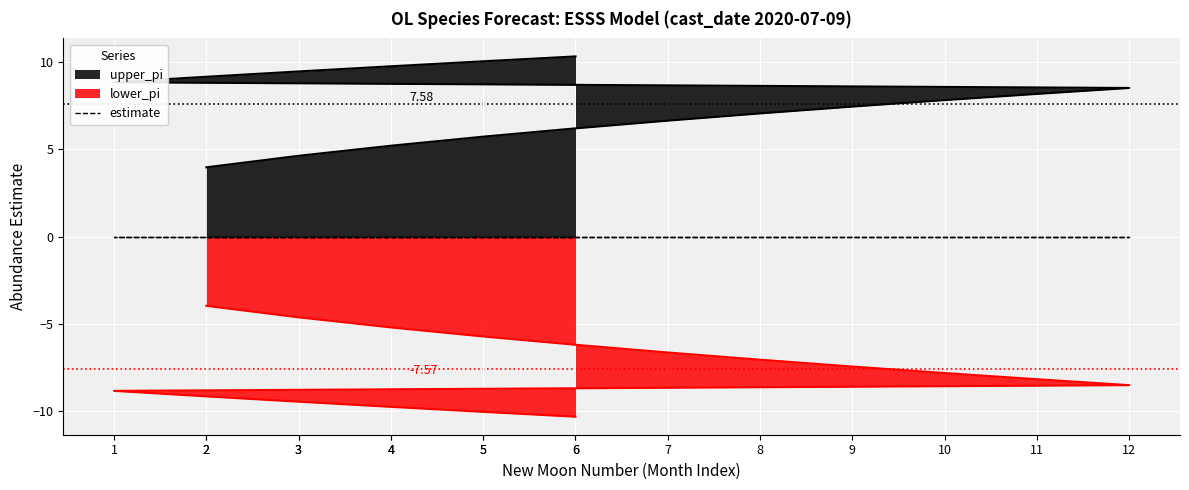

Which series changed the most between 4 and 8?

upper_pi